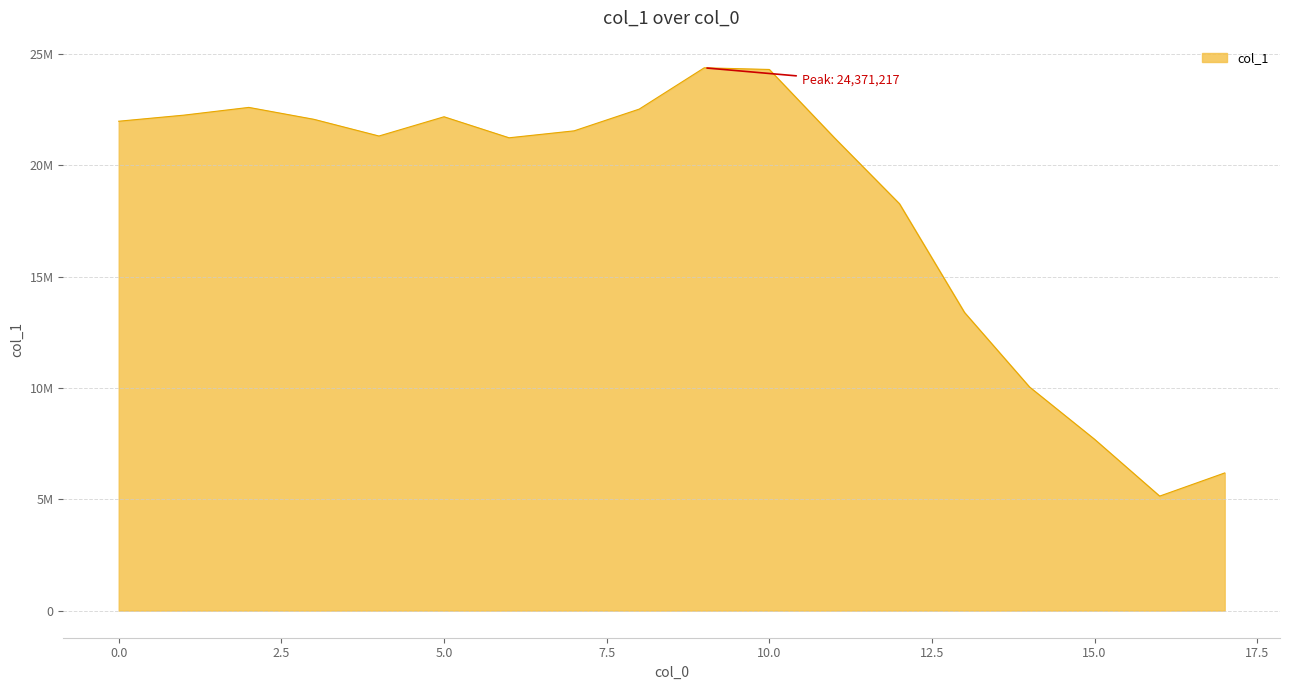

Where is the first local maximum?

2